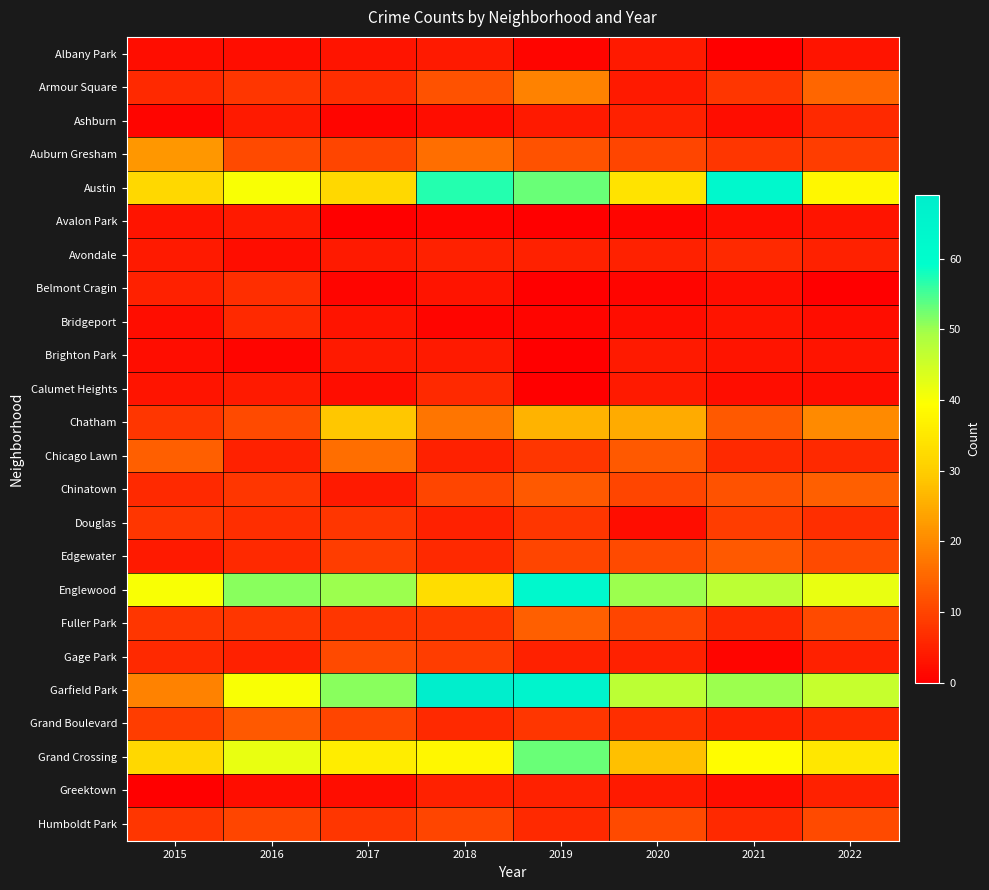

What is the total value across all series at 2022?

305